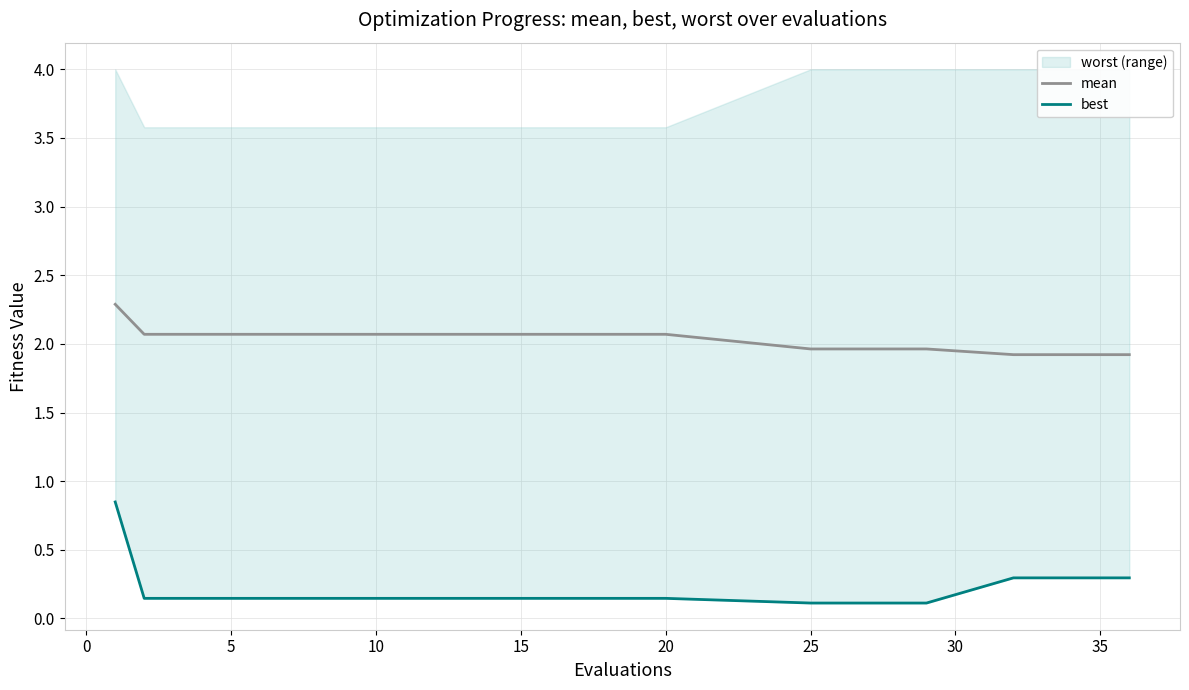

Which series has the largest total across all categories?

mean